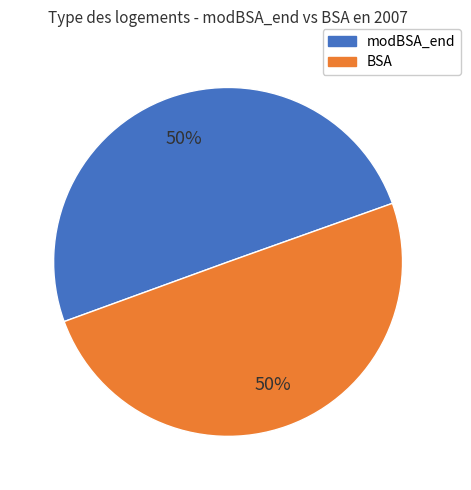

How many slices are in this pie chart?

2